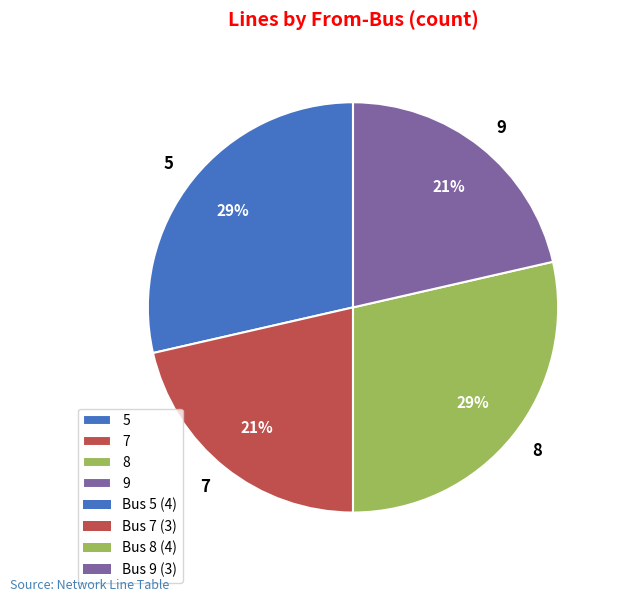

Count the number of slices in the pie.

4